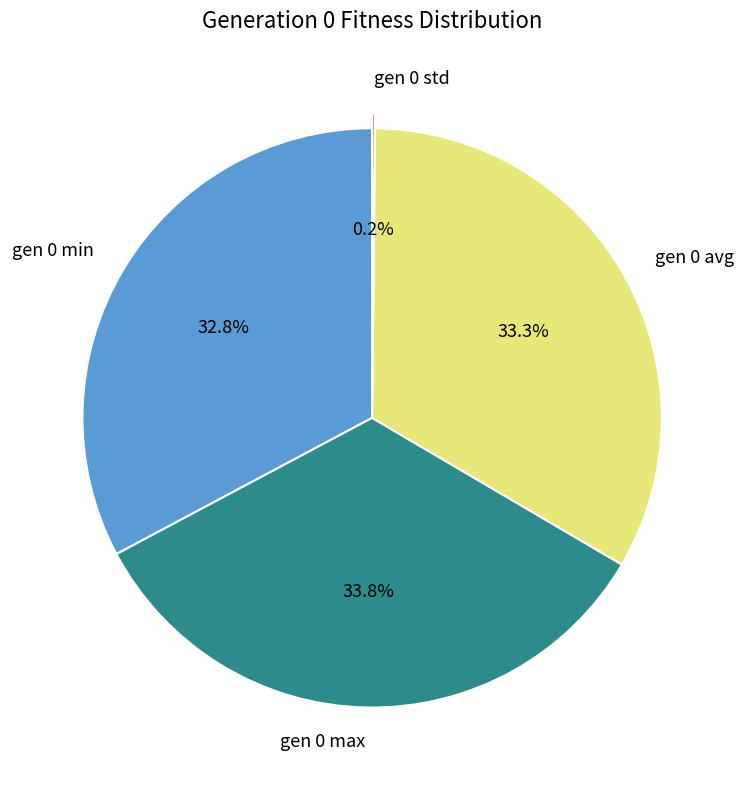

How much of the chart is everything except gen 0 max?

66.2%